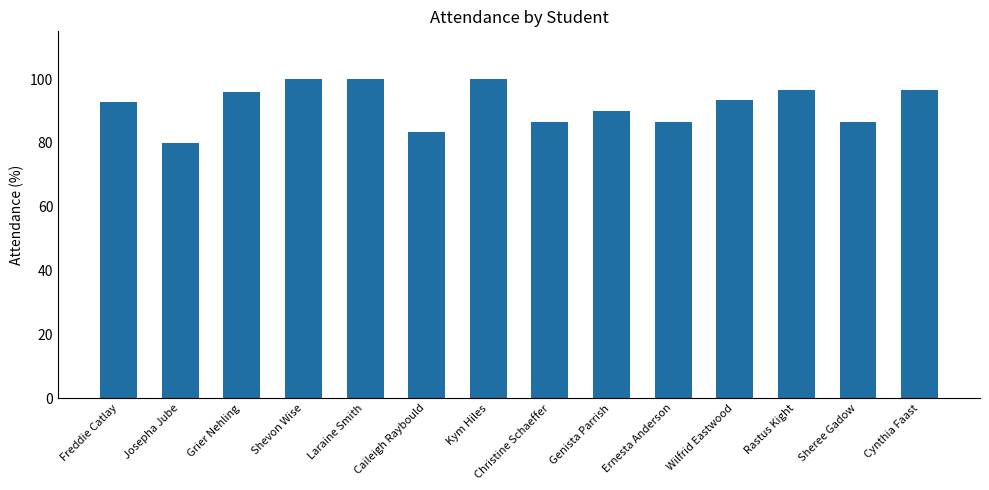

How many bars are there in total?

14